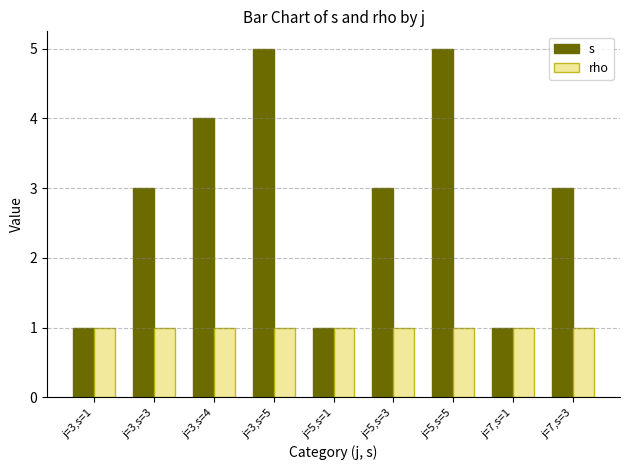

How many groups of bars are there?

9